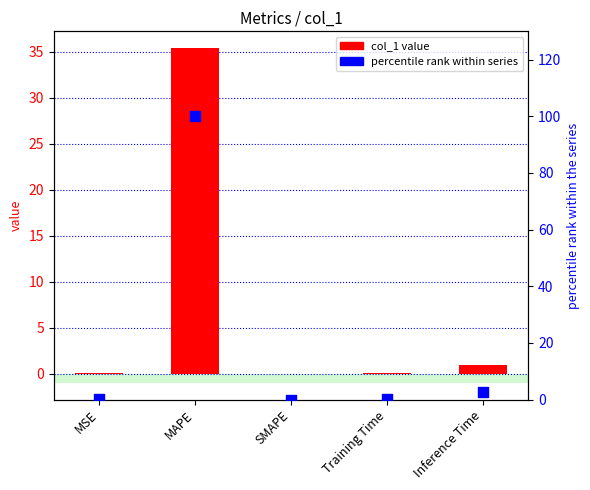

Which series has the largest total across all categories?

percentile rank within series